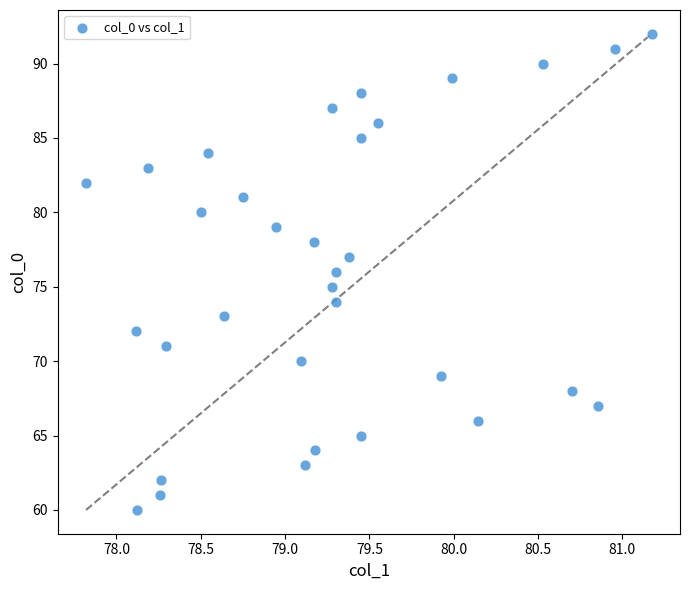

What is the range of Y values (max minus min)?

32